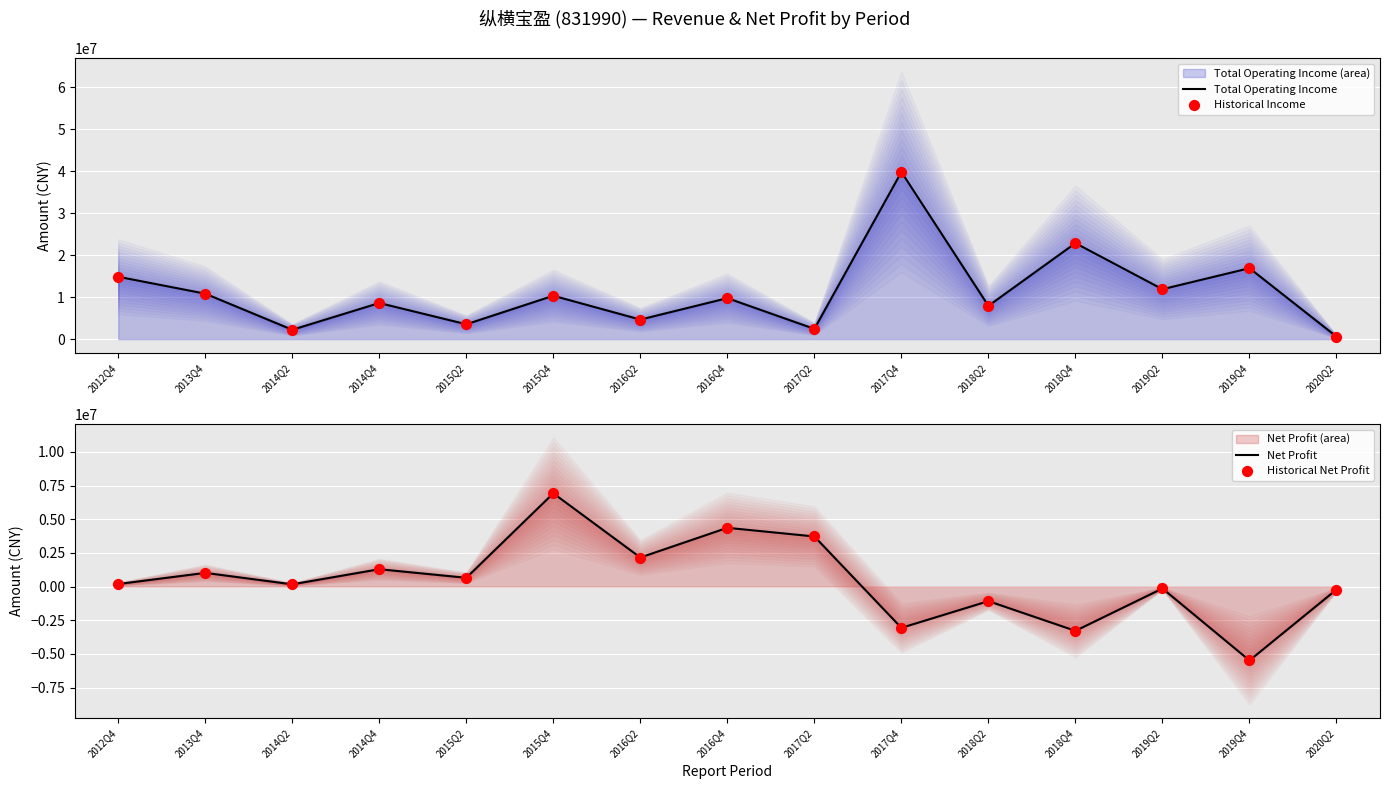

At how many categories does at least one series exceed 12672008?

4